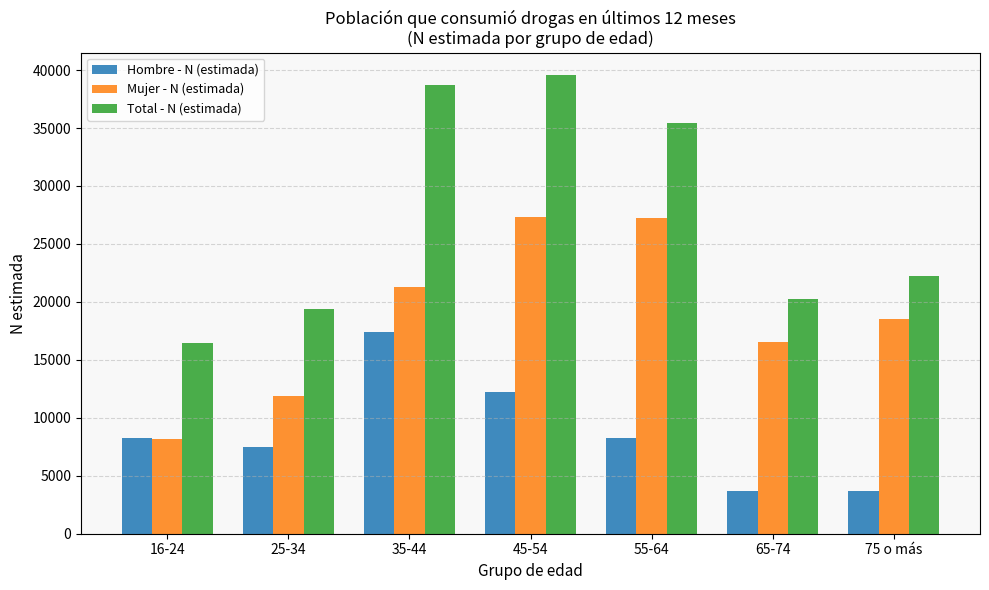

What is the spread (max minus min) of values at 45-54?

27283